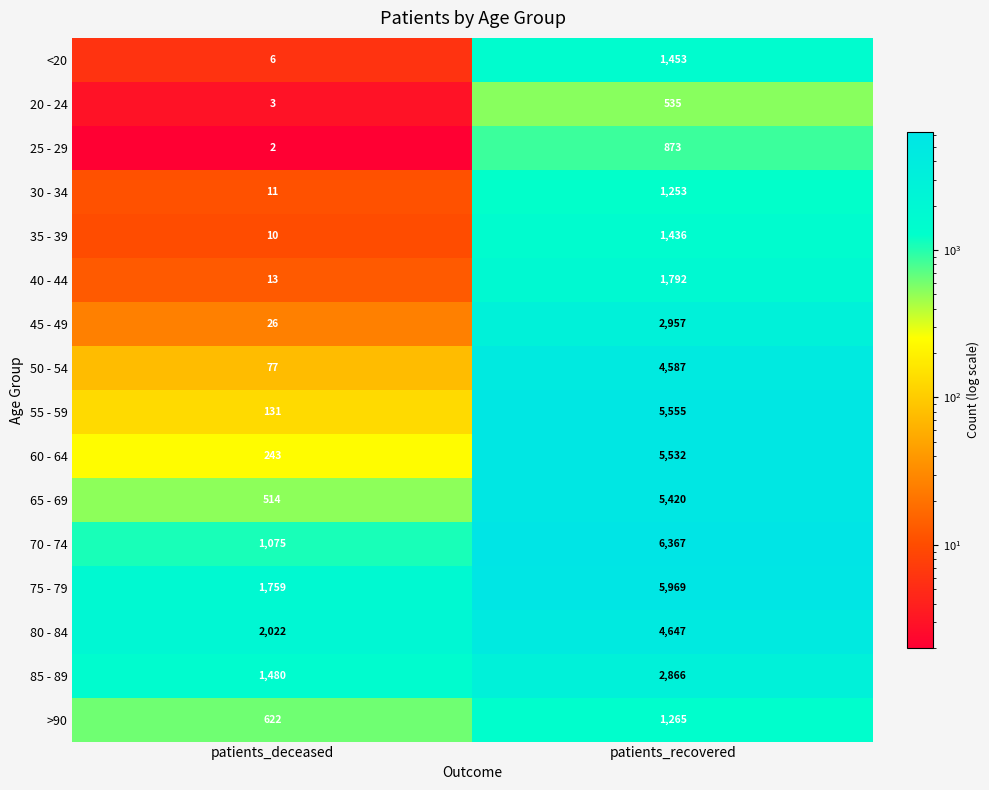

At which category is the sum across all series the highest?

patients_recovered